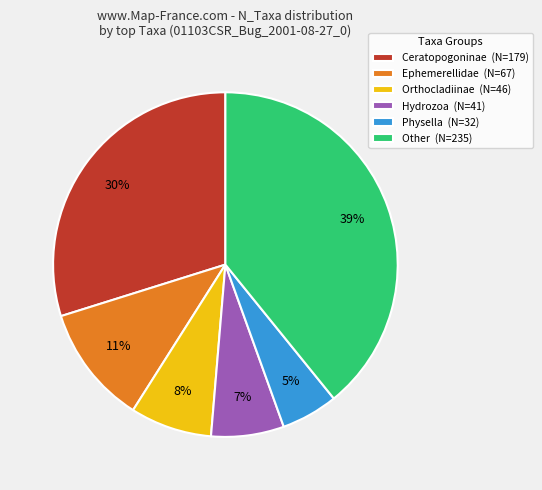

What is the largest slice in the pie chart?

Other (N=235)